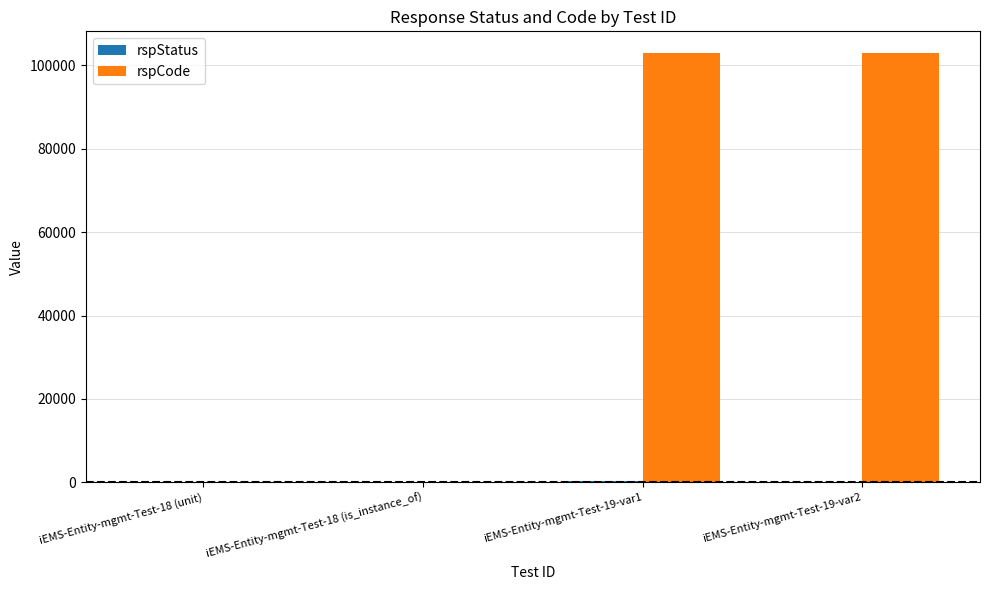

What is the total value across all series at iEMS-Entity-mgmt-Test-19-var1?

103400